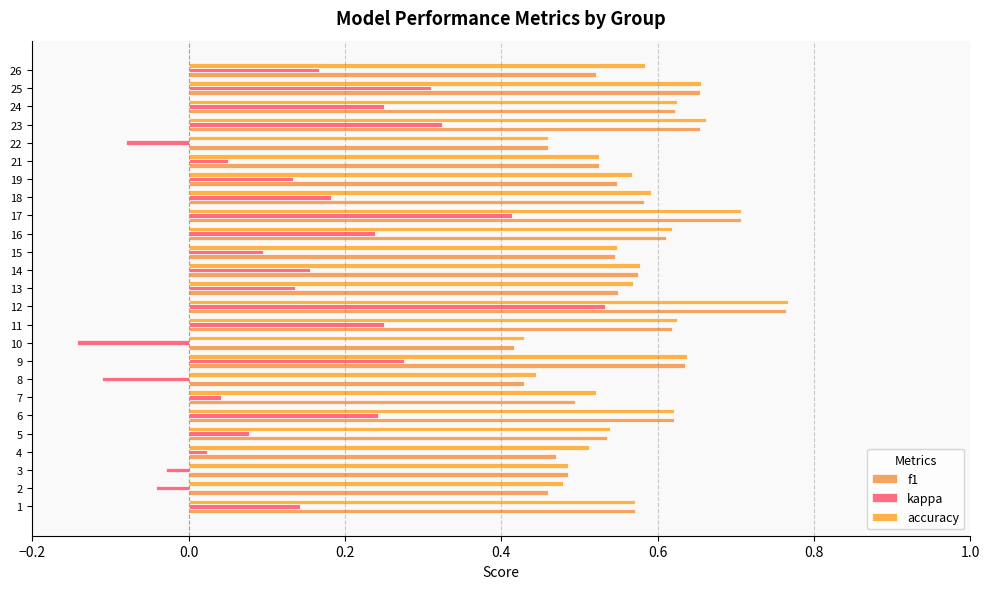

Reading right to left, extract all data points from this chart.

f1: 0.5	0.7	0.6	0.7	0.5	0.5	0.5	0.6	0.7	0.6	0.5	0.6	0.5	0.8	0.6	0.4	0.6	0.4	0.5	0.6	0.5	0.5	0.5	0.5	0.6
kappa: 0.2	0.3	0.2	0.3	-0.1	0.1	0.1	0.2	0.4	0.2	0.1	0.2	0.1	0.5	0.2	-0.1	0.3	-0.1	0.0	0.2	0.1	0.0	-0.0	-0.0	0.1
accuracy: 0.6	0.7	0.6	0.7	0.5	0.5	0.6	0.6	0.7	0.6	0.5	0.6	0.6	0.8	0.6	0.4	0.6	0.4	0.5	0.6	0.5	0.5	0.5	0.5	0.6